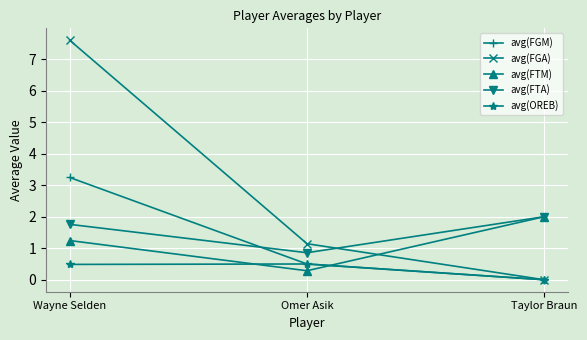

Which series has the widest spread of values?

avg(FGA)